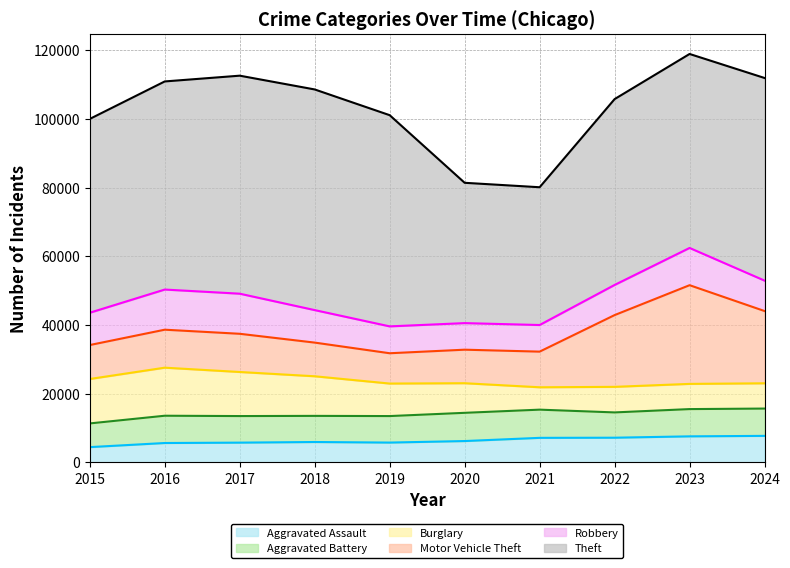

True or false: Aggravated Battery has a value of 10984 at 2022.

False